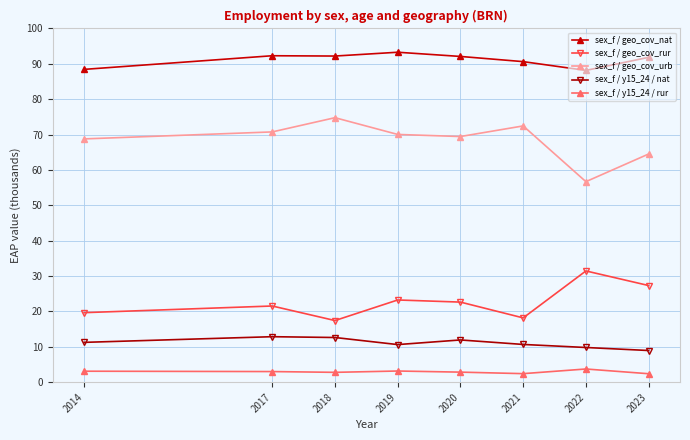

What is the difference between the second highest and second lowest values in the sex_f / geo_cov_urb series?

7.9